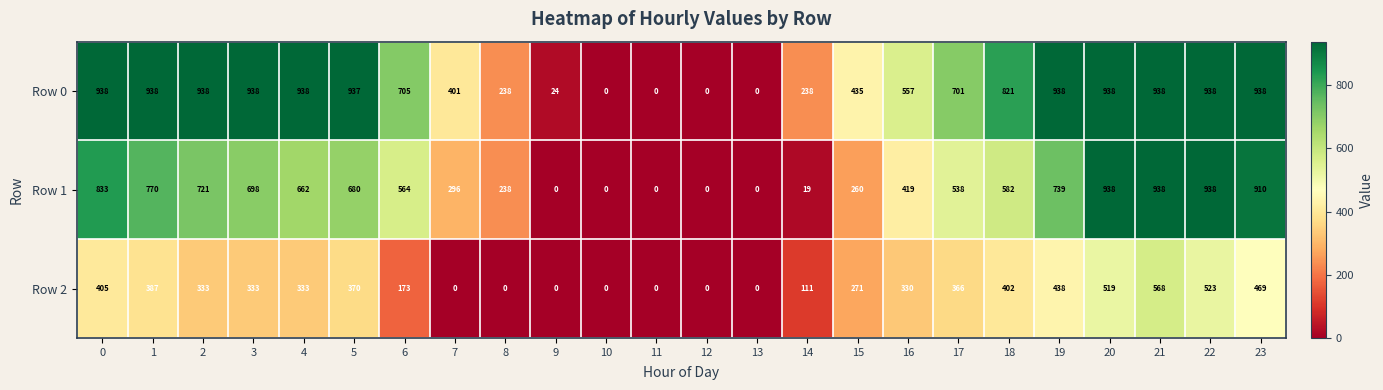

List the series in order of their overall mean, lowest first.

Row 2, Row 1, Row 0